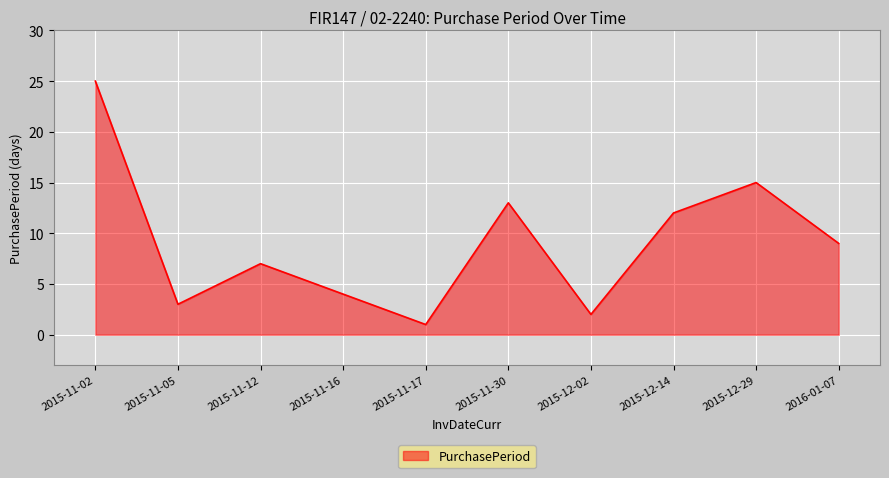

Between 2015-11-17 and 2015-11-05, which is larger?

2015-11-05